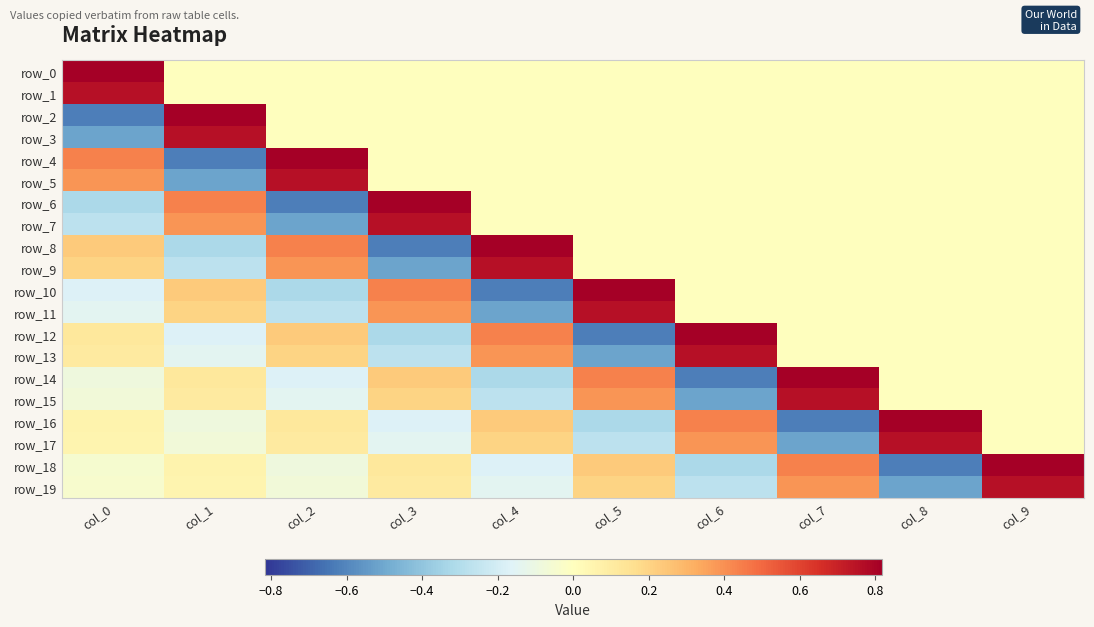

At how many categories does at least one series exceed 0?

10